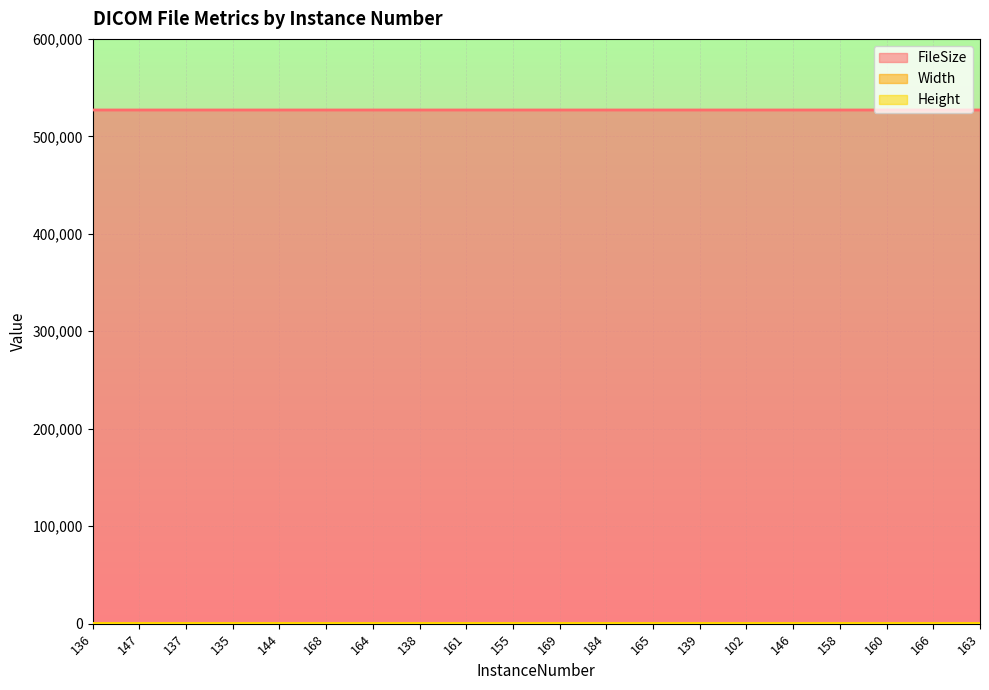

Between 144 and 165, which series saw the biggest shift?

FileSize